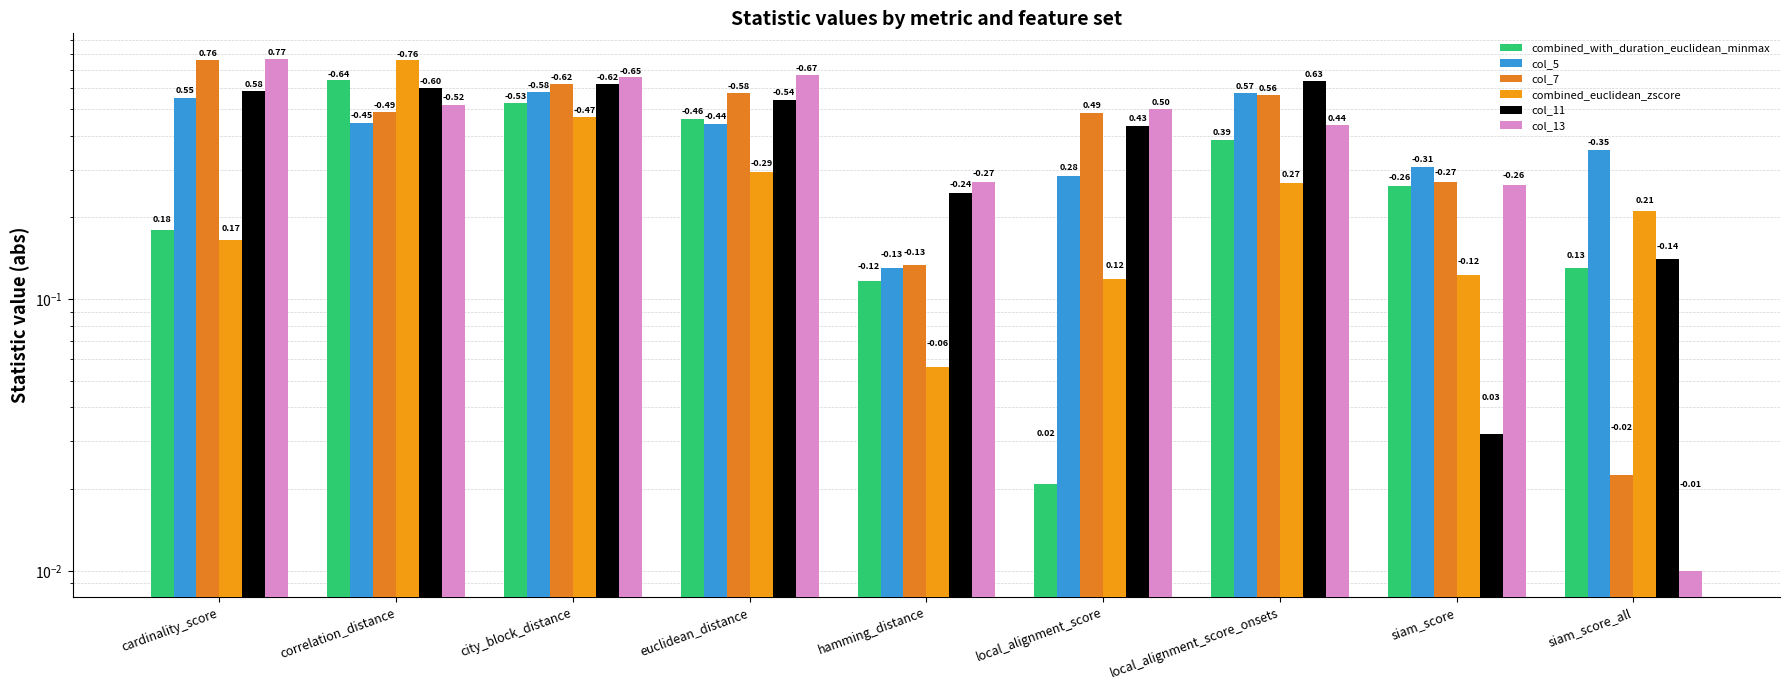

Read the col_13 value at local_alignment_score.

0.5